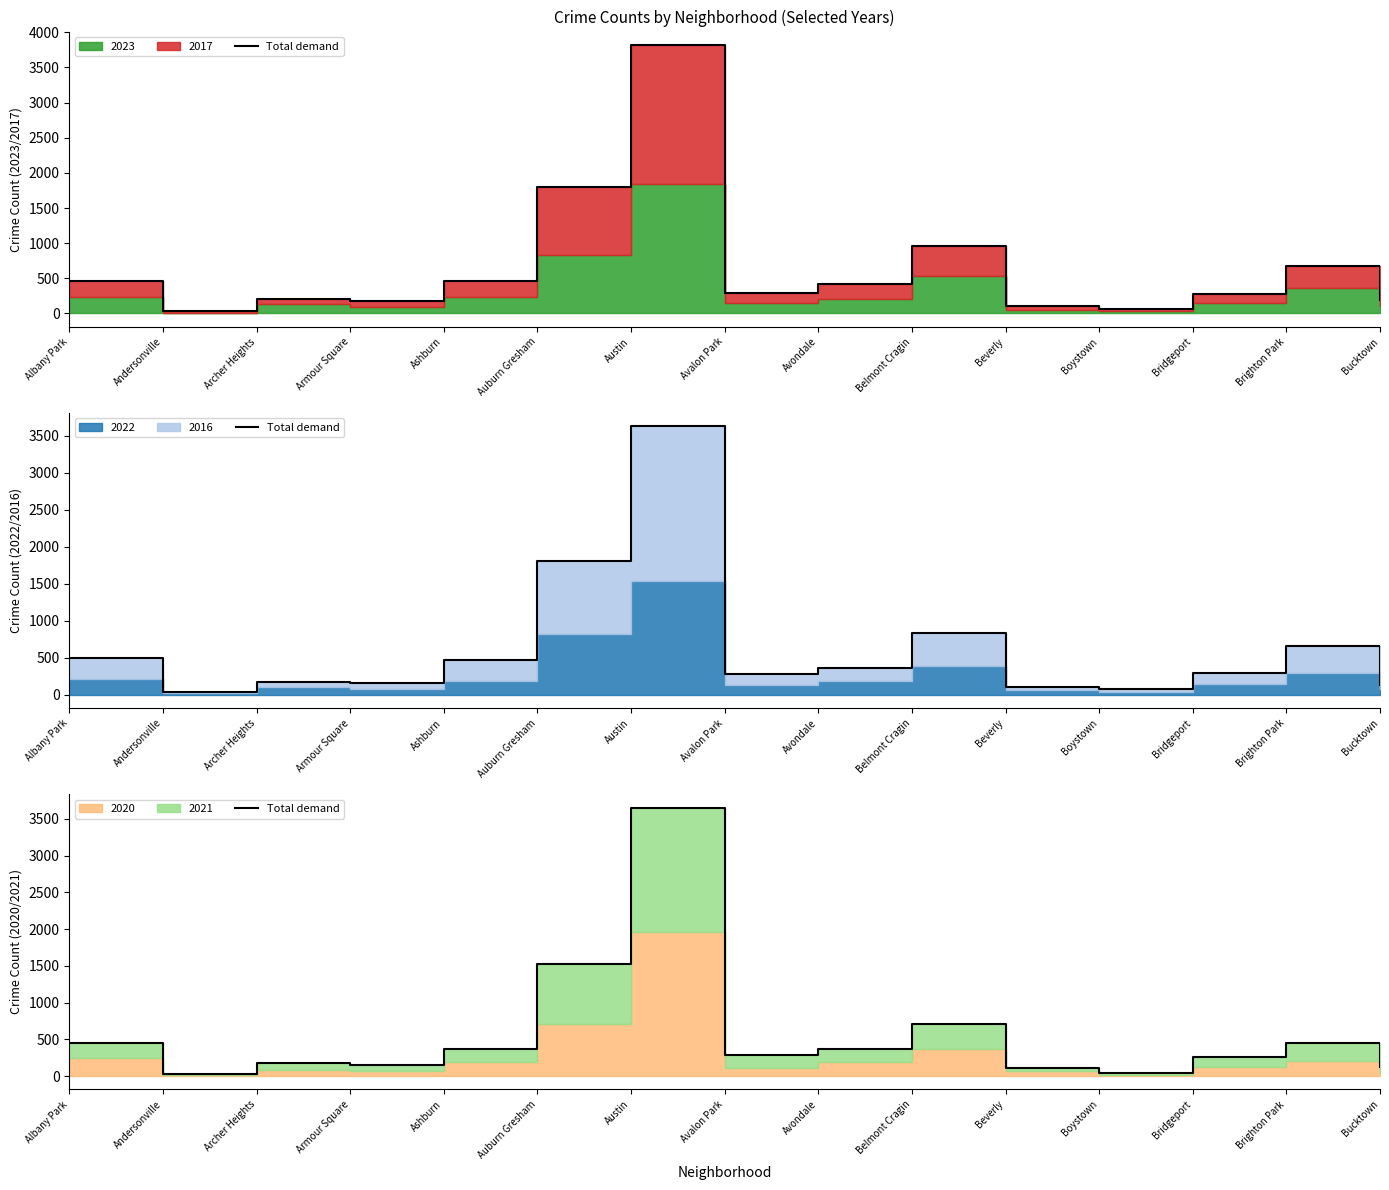

What is the approximate value at Austin?

3653